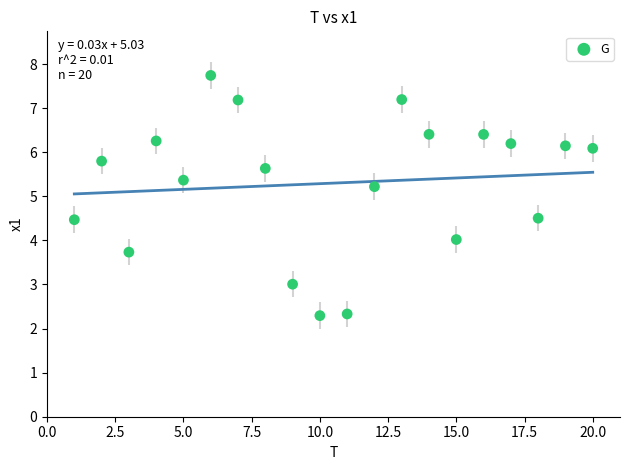

What is the range of Y values (max minus min)?

5.4